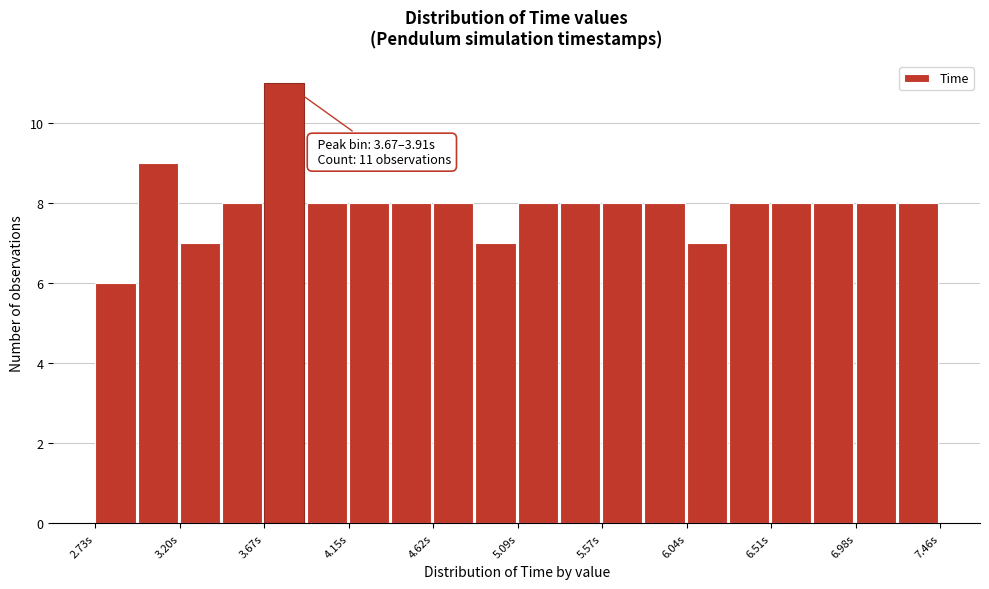

Which range on the x-axis has the tallest bar?

3.65 to 3.90